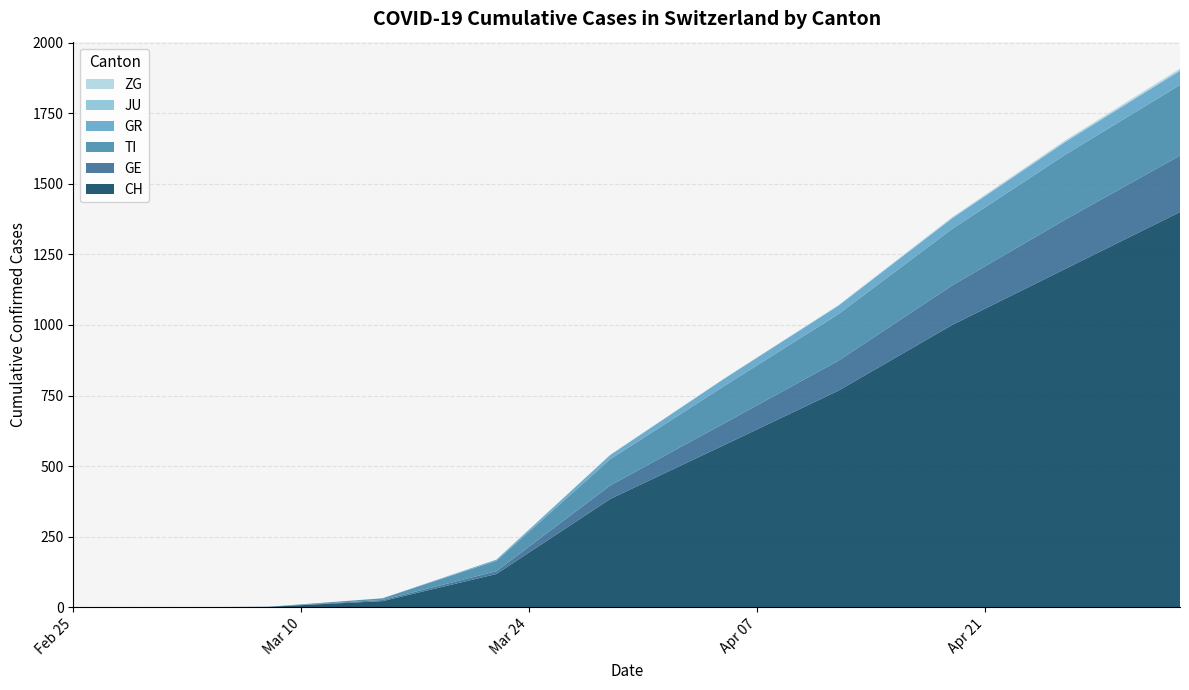

What is the highest value of the CH series?

1400